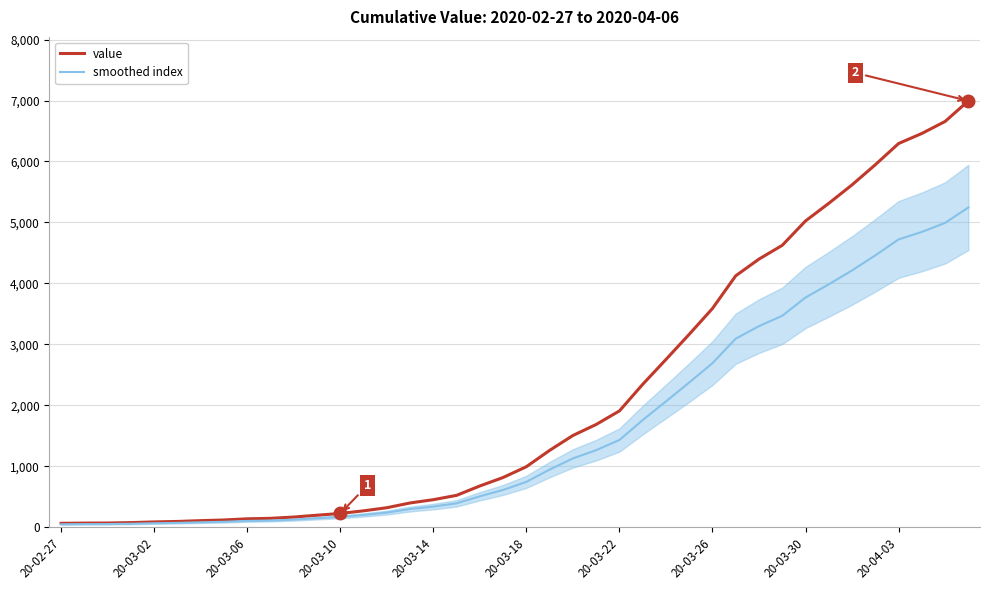

True or false: value has more than 2 points higher than both neighbors.

False